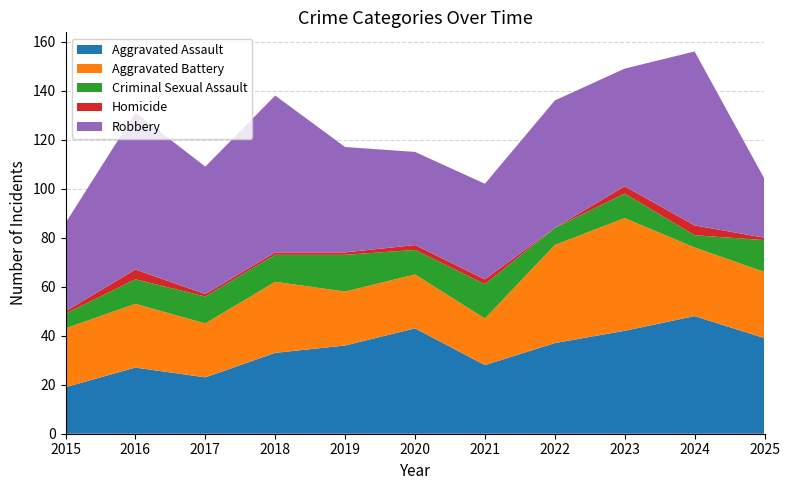

Reading left to right, what are all the values shown in this chart?

Aggravated Assault: 2015=19	2016=27	2017=23	2018=33	2019=36	2020=43	2021=28	2022=37	2023=42	2024=48	2025=39
Aggravated Battery: 2015=24	2016=26	2017=22	2018=29	2019=22	2020=22	2021=19	2022=40	2023=46	2024=28	2025=27
Criminal Sexual Assault: 2015=6	2016=10	2017=11	2018=11	2019=15	2020=10	2021=14	2022=7	2023=10	2024=5	2025=13
Homicide: 2015=1	2016=4	2017=1	2018=1	2019=1	2020=2	2021=2	2022=0	2023=3	2024=4	2025=1
Robbery: 2015=36	2016=64	2017=52	2018=64	2019=43	2020=38	2021=39	2022=52	2023=48	2024=71	2025=24